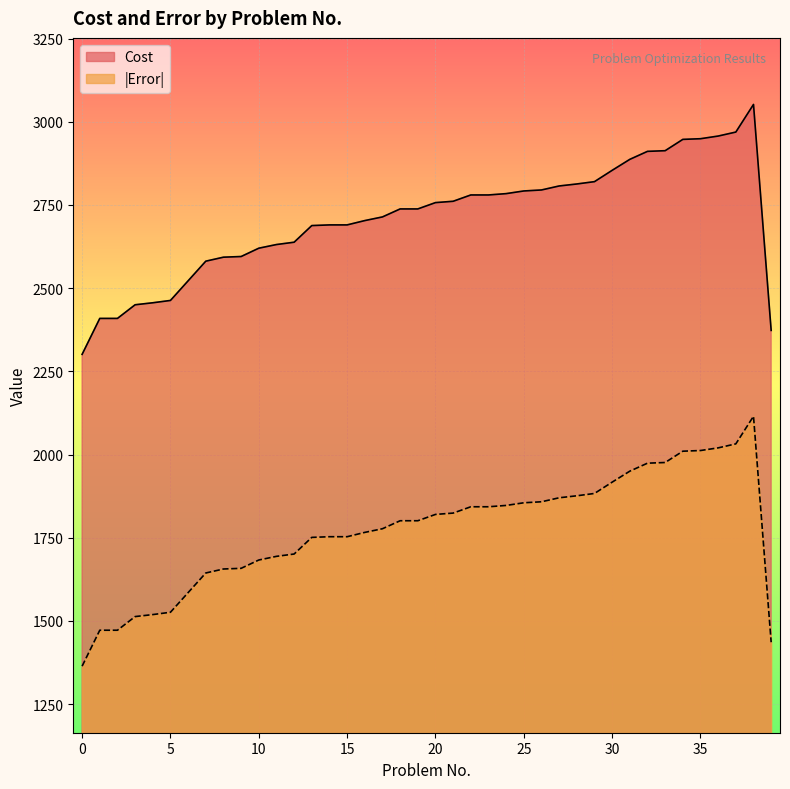

True or false: Cost and Error cross at least once.

False